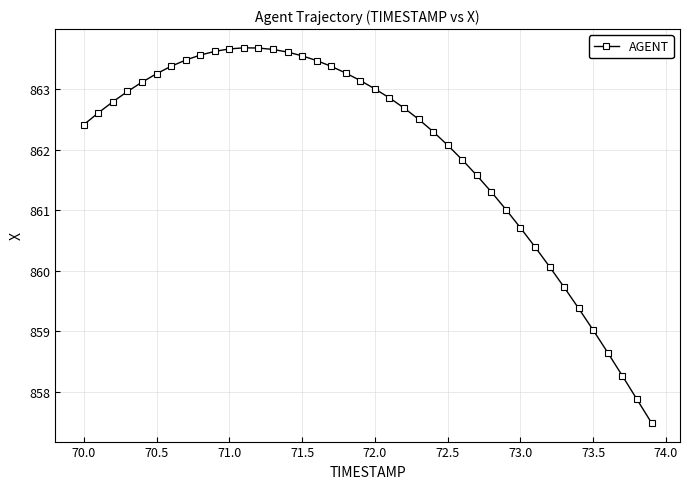

What is the value of the 18th point from the left?

863.4